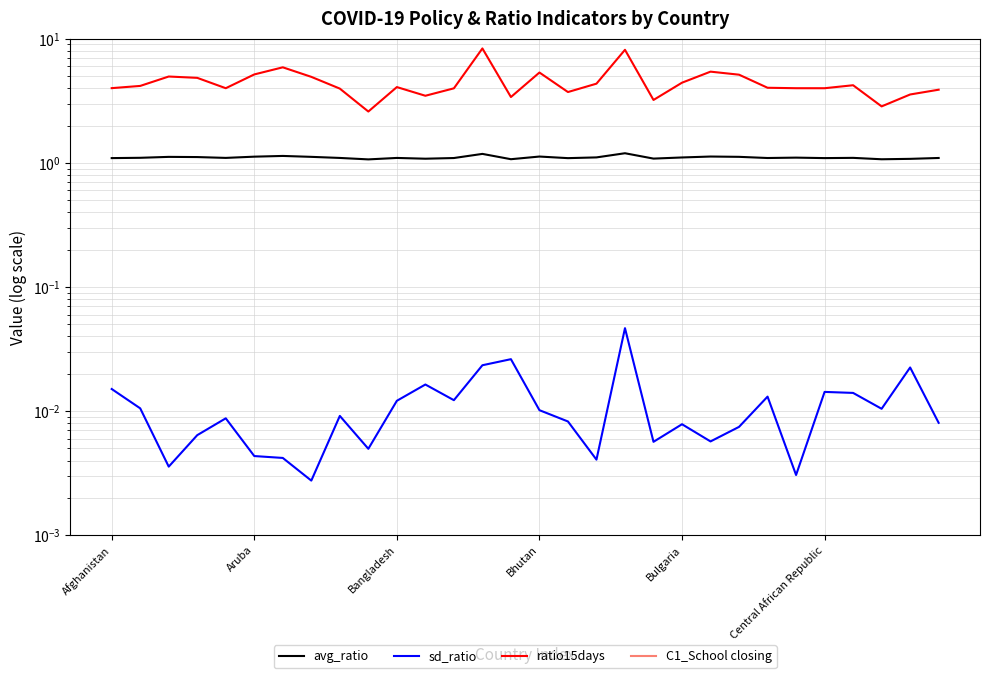

Which has a higher value, Afghanistan or Central African Republic?

Central African Republic